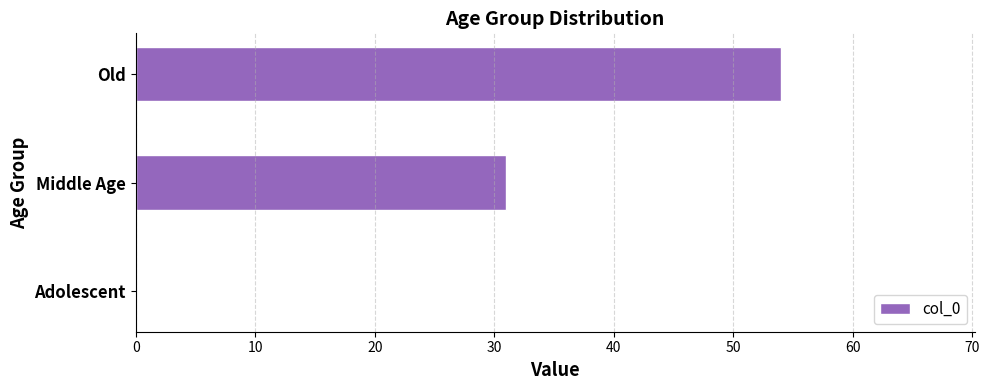

True or false: the data shows 54 at Old.

True